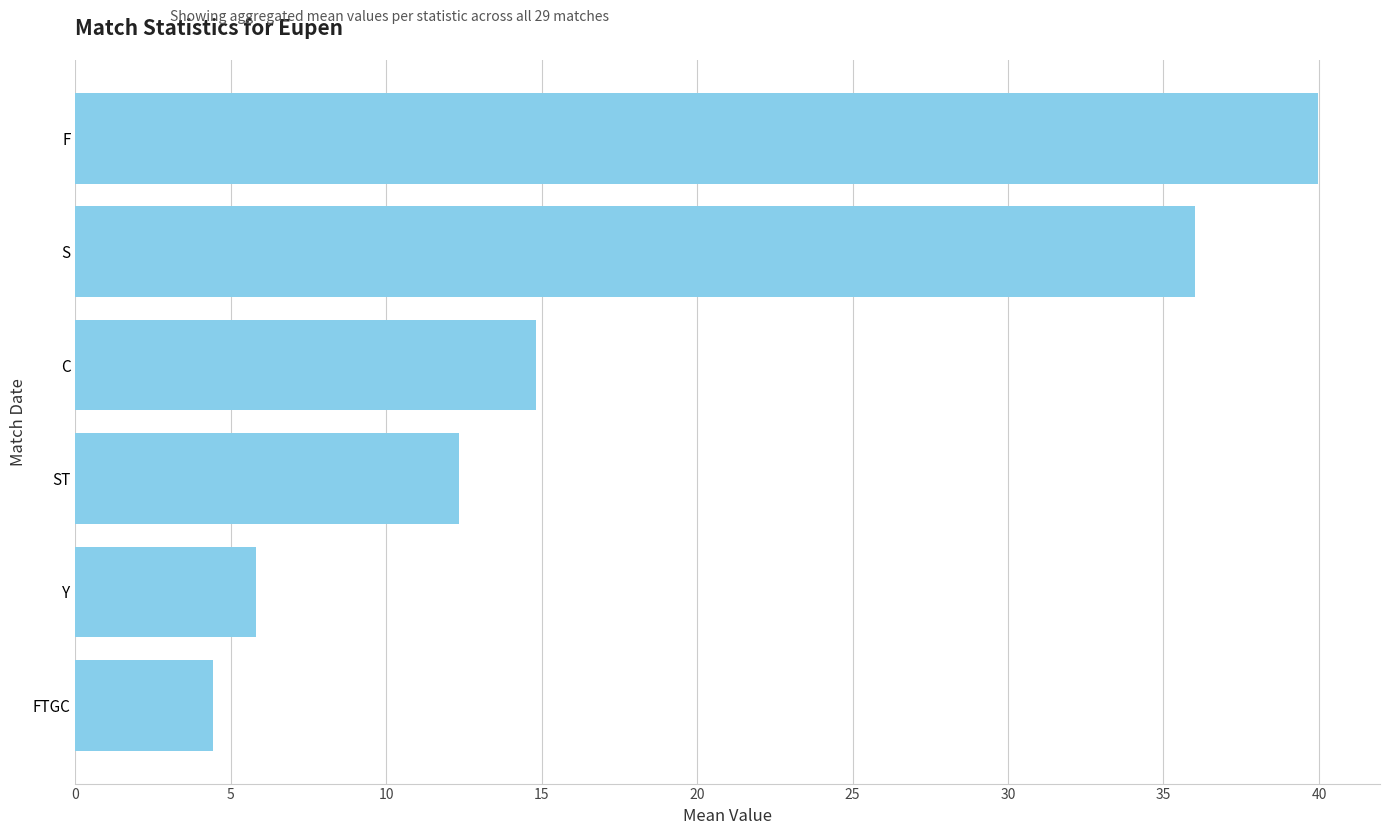

Count the number of categories in the chart.

6